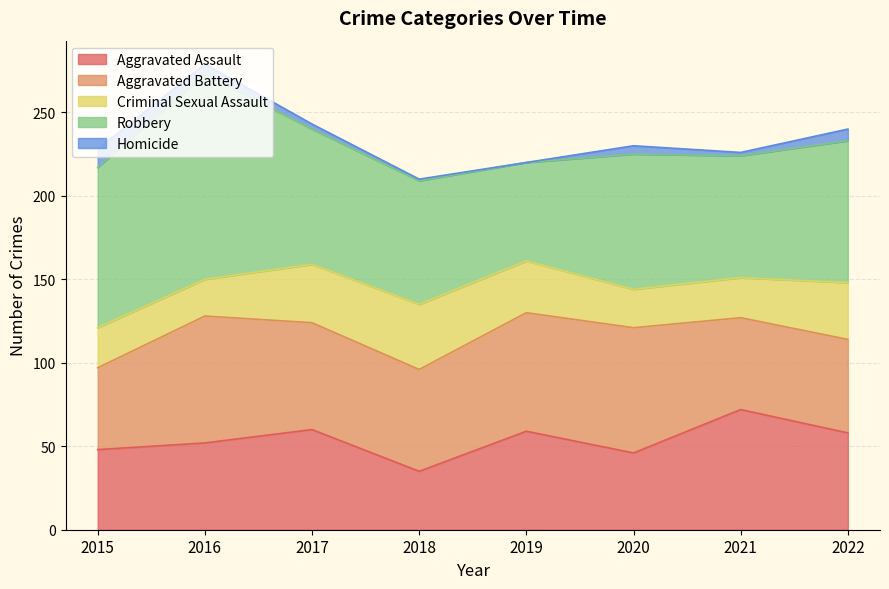

How many data points in Homicide are above 5?

3